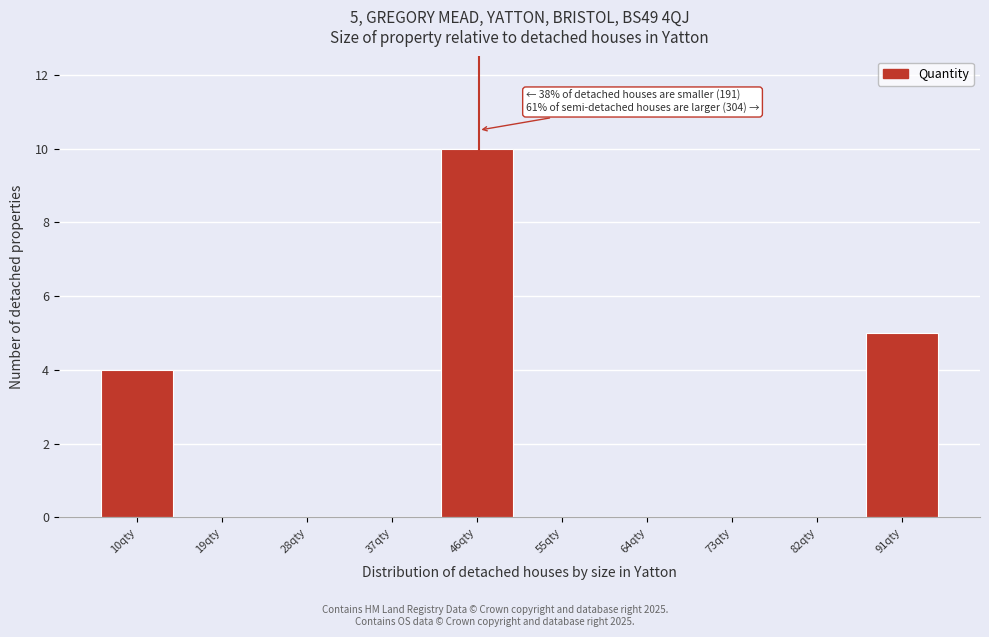

Reading right to left, extract all data points from this chart.

91qty=5	82qty=0	73qty=0	64qty=0	55qty=0	46qty=10	37qty=0	28qty=0	19qty=0	10qty=4